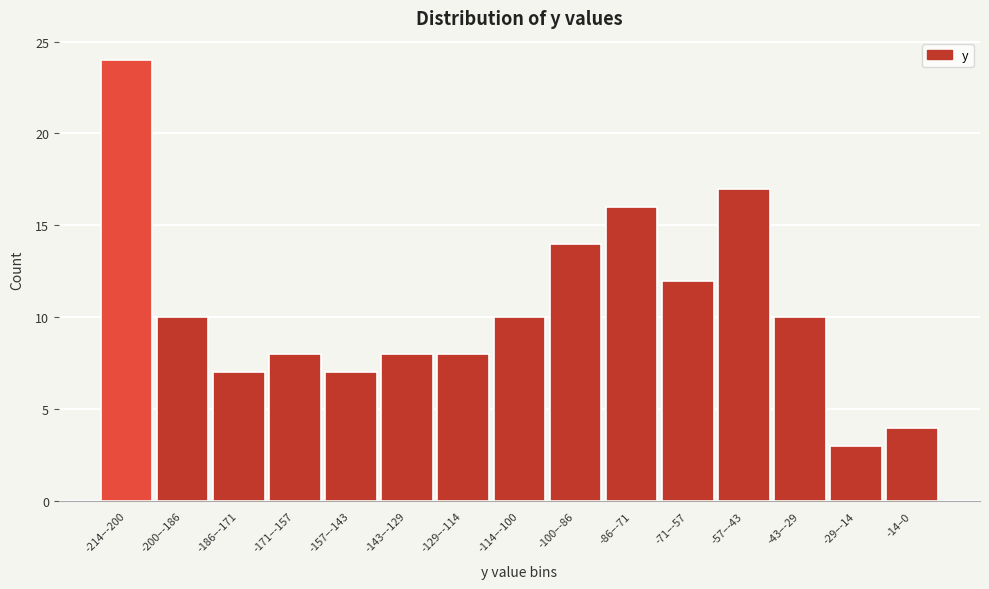

Reading left to right, transcribe all the data shown in this chart.

-214–-200=24	-200–-186=10	-186–-171=7	-171–-157=8	-157–-143=7	-143–-129=8	-129–-114=8	-114–-100=10	-100–-86=14	-86–-71=16	-71–-57=12	-57–-43=17	-43–-29=10	-29–-14=3	-14–0=4